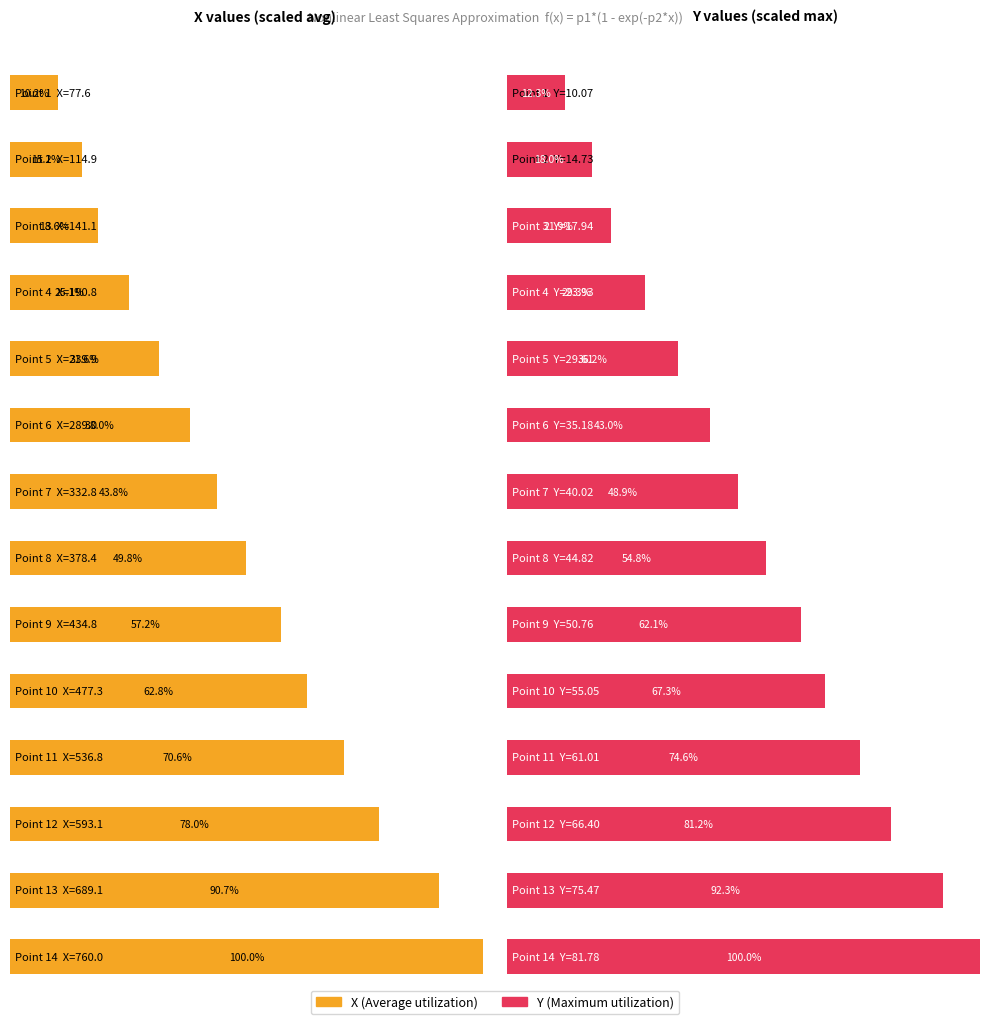

List the labels in order of X value, smallest first.

1, 2, 3, 4, 5, 6, 7, 8, 9, 10, 11, 12, 13, 14